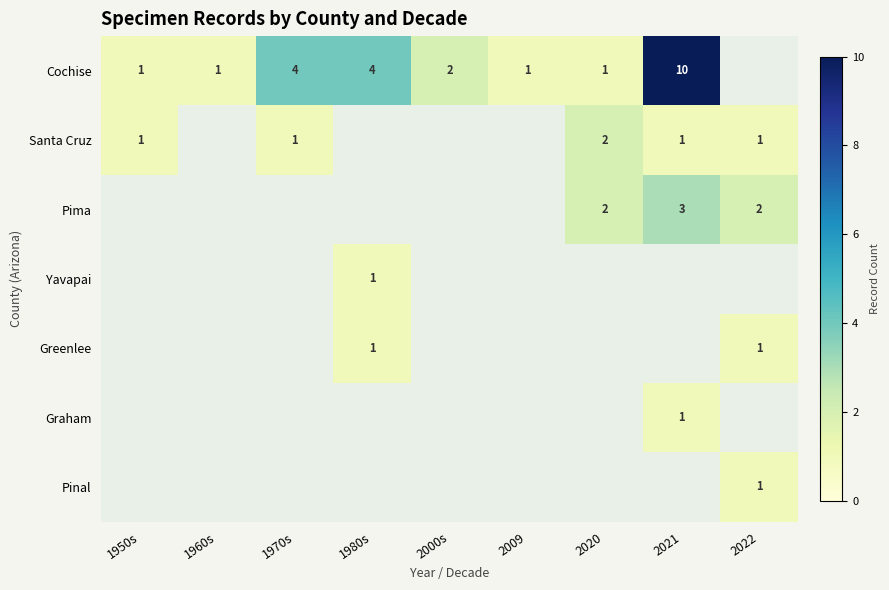

True or false: Graham has a value of 1 at 2021.

True